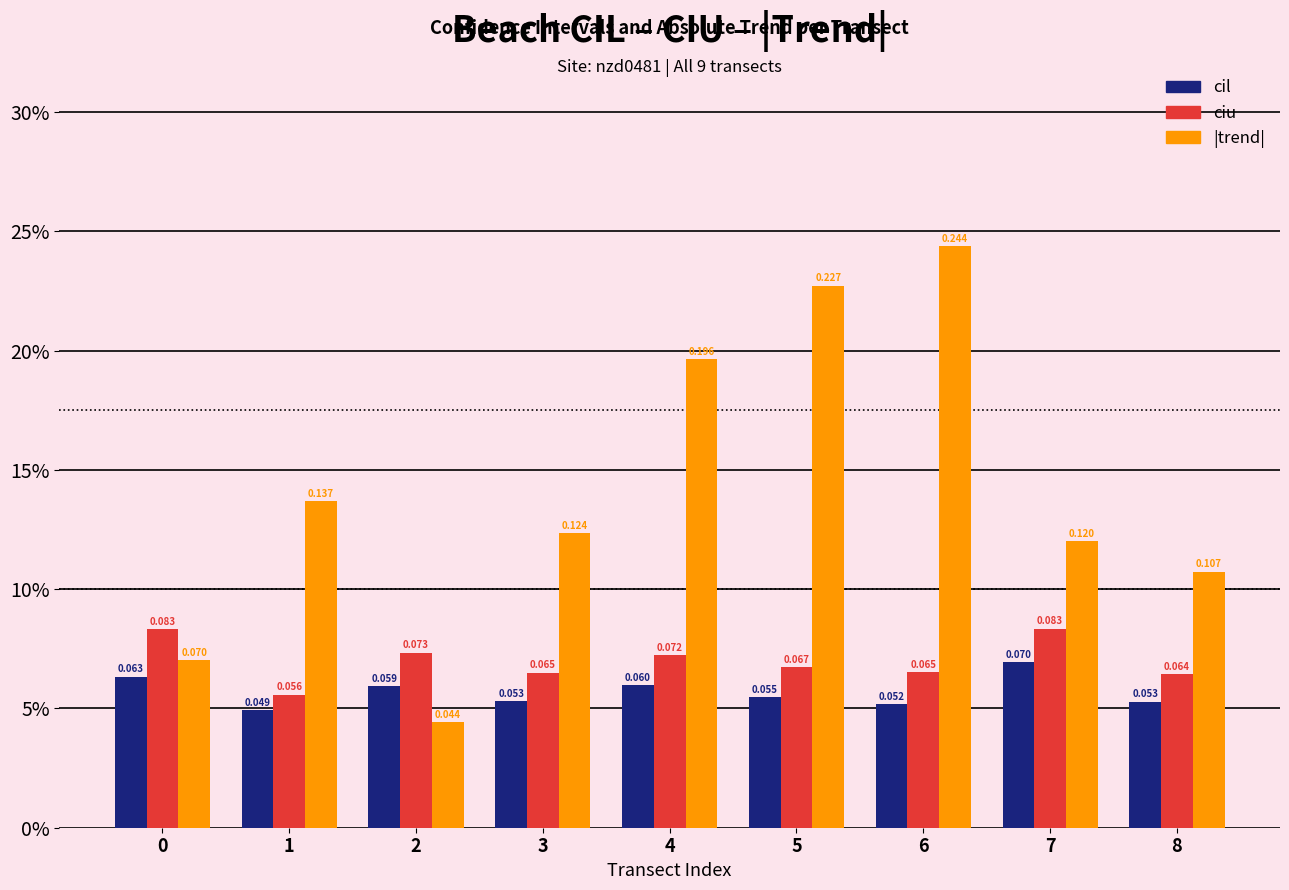

Does the chart contain any negative values?

No